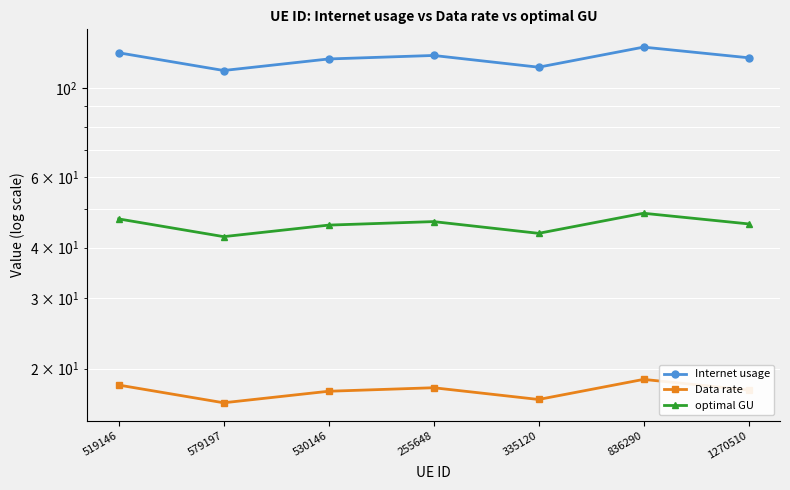

Reading left to right, extract all data points from this chart.

Internet usage: 122.3	110.4	118.0	120.4	112.6	126.3	118.8
Data rate: 18.2	16.4	17.6	17.9	16.8	18.8	17.7
optimal GU: 47.2	42.6	45.5	46.4	43.4	48.7	45.8